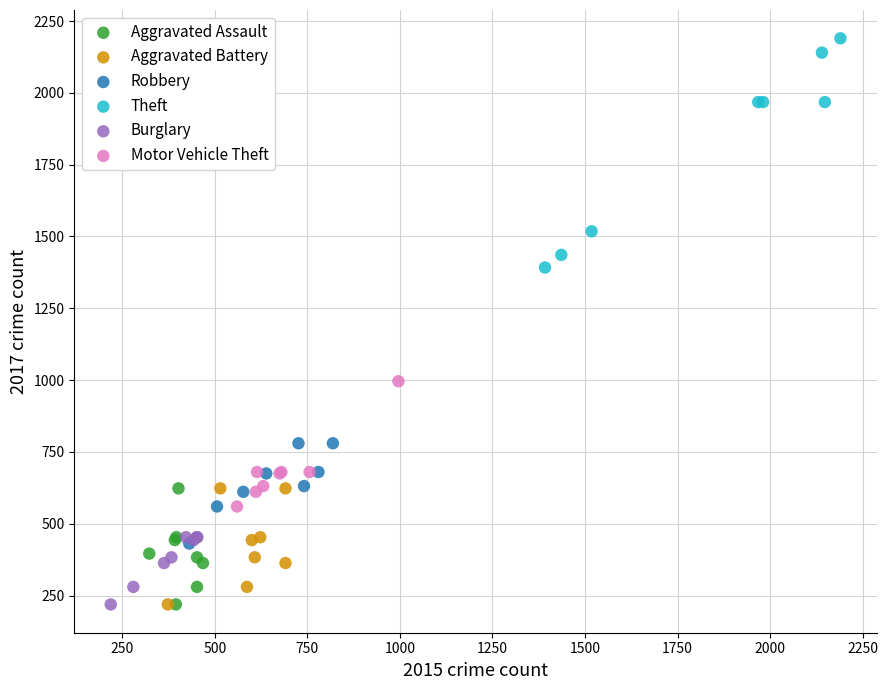

What are all the series names shown in the legend?

Aggravated Assault, Aggravated Battery, Robbery, Theft, Burglary, Motor Vehicle Theft